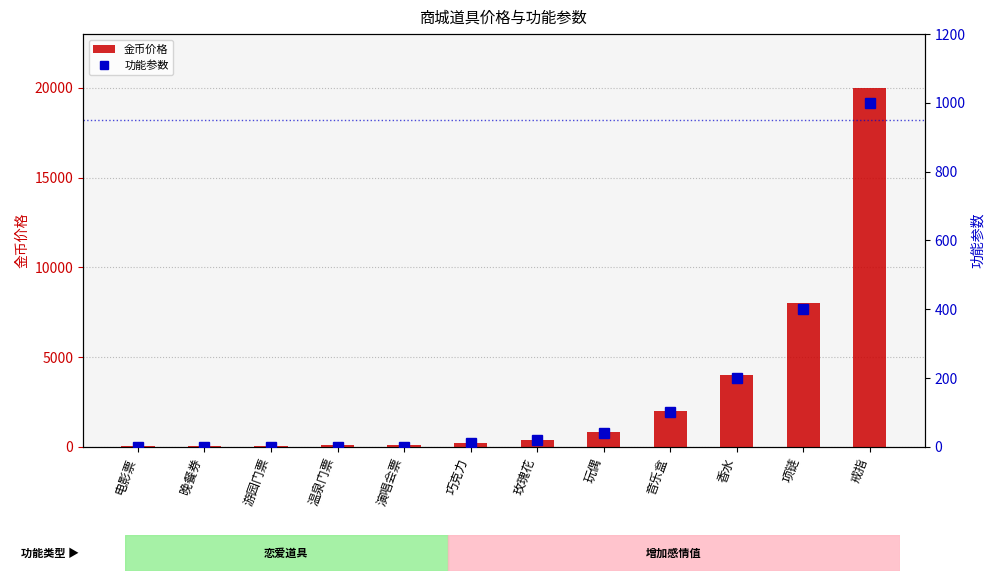

How many data points in 功能参数 are above 20?

5